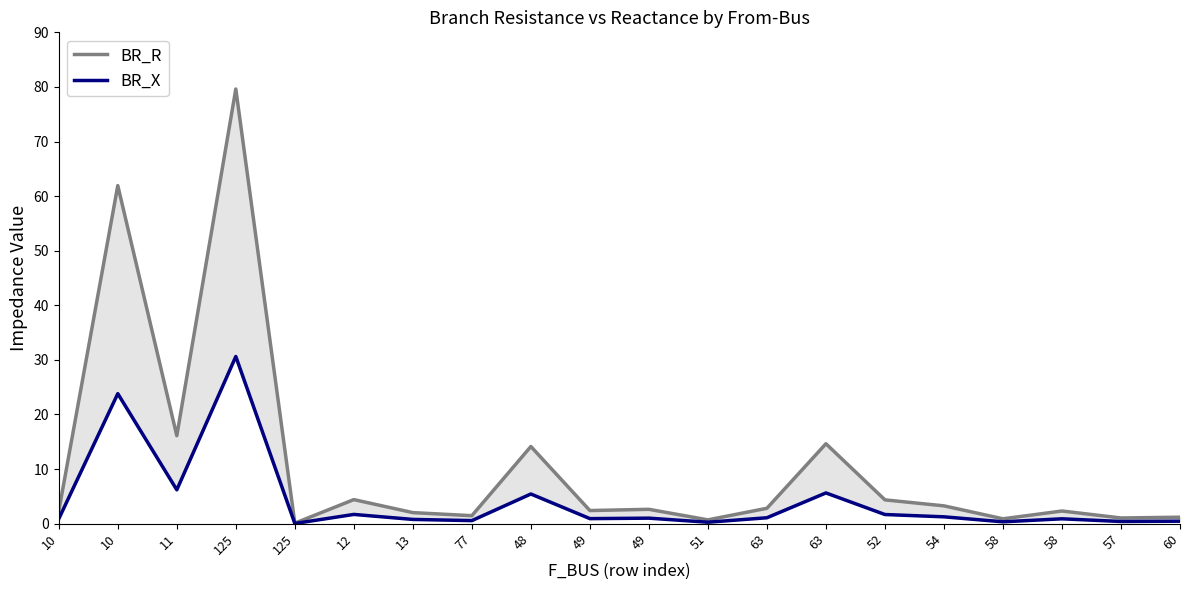

How many values in the BR_X series exceed 1?

10